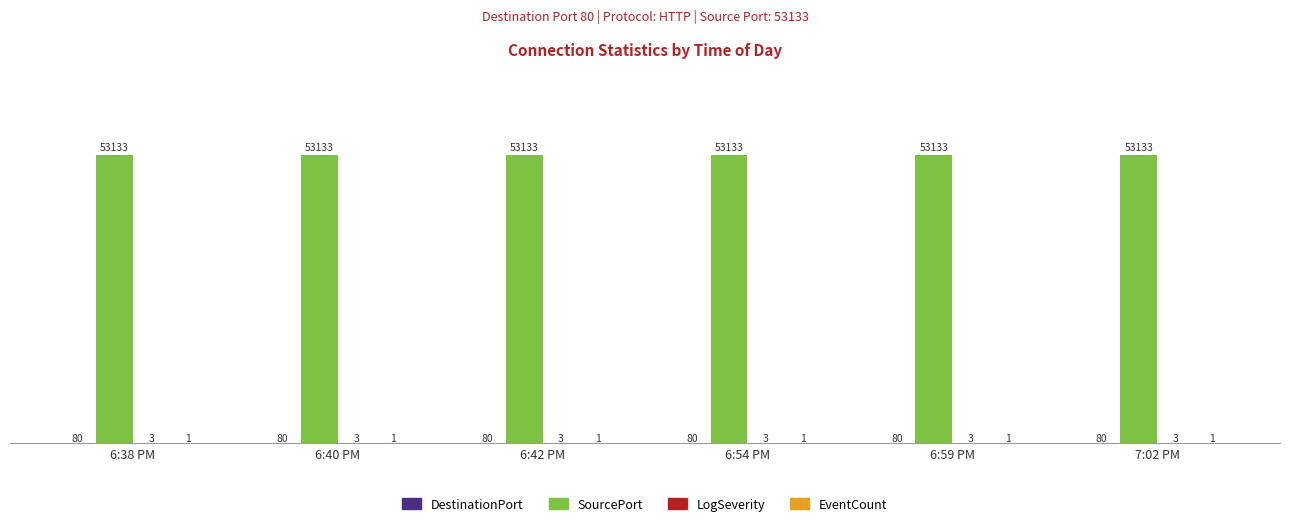

What is the highest value of the SourcePort series?

53133